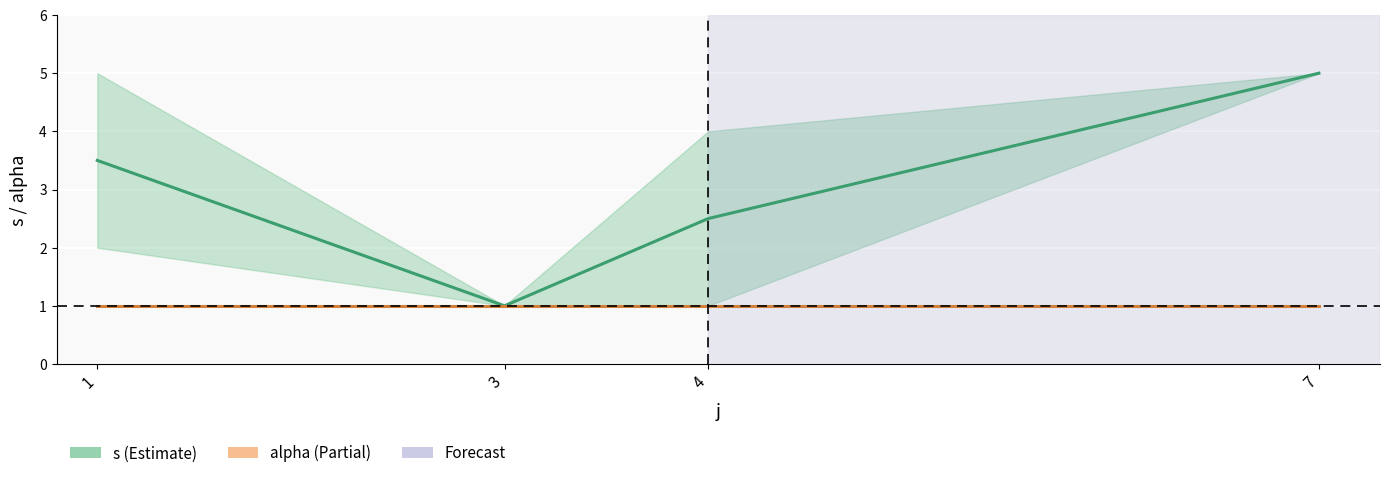

True or false: alpha and s intersect in this chart.

False